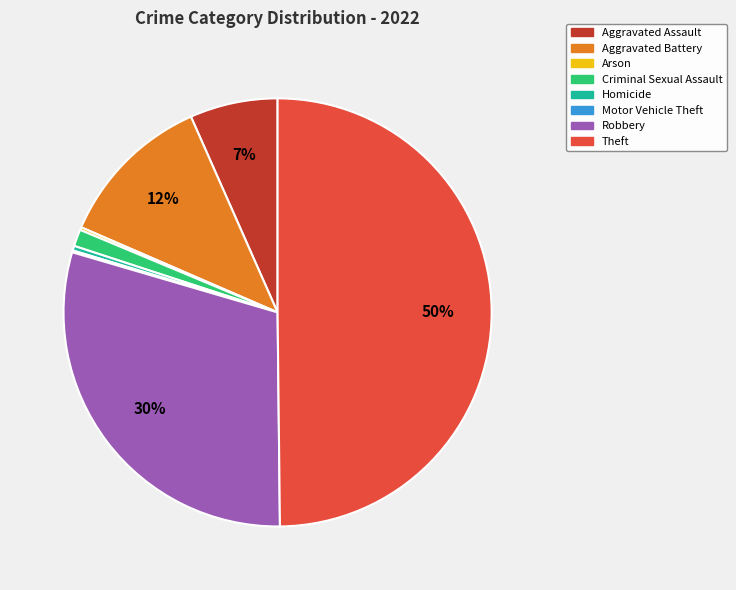

Combined, do Theft and Criminal Sexual Assault account for over 50%?

Yes